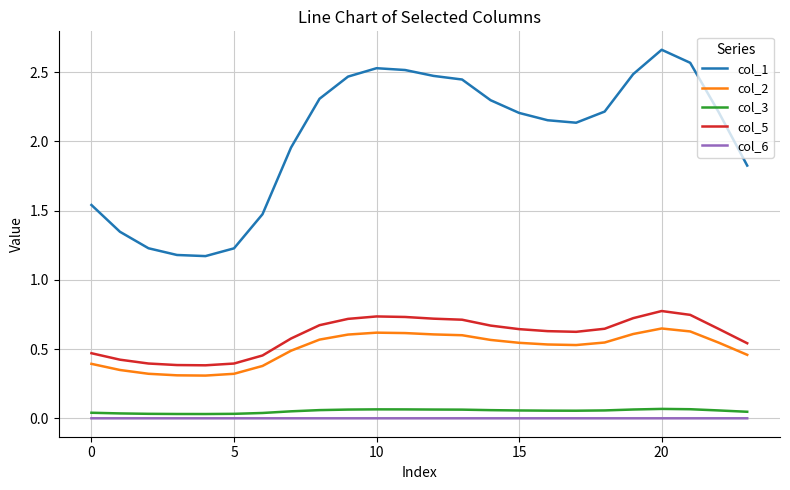

Which series has the largest range (max minus min)?

col_1